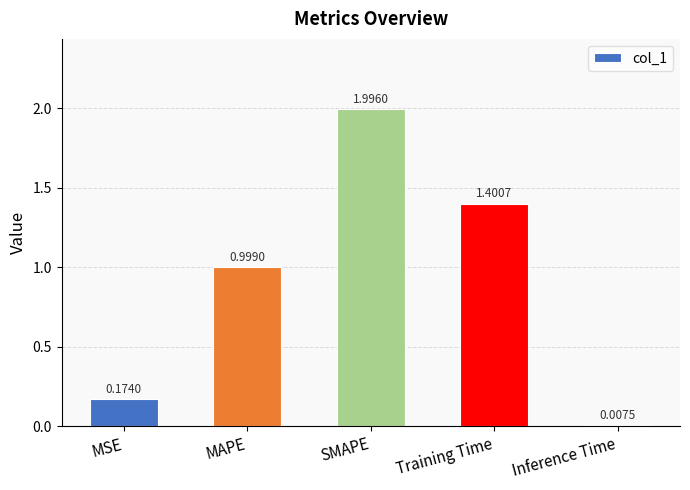

Which label corresponds to the largest value in the chart?

SMAPE